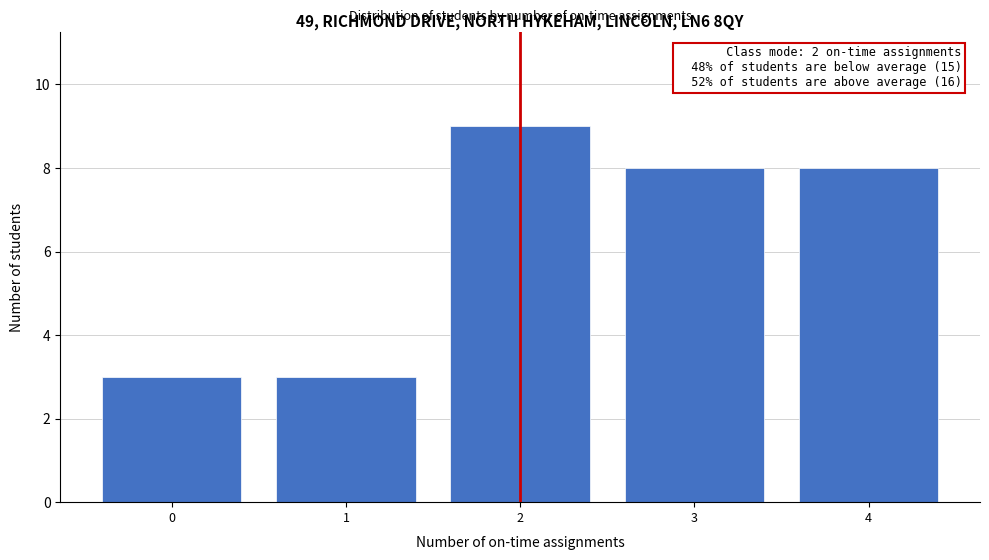

Reading right to left, transcribe all the data shown in this chart.

4=8	3=8	2=9	1=3	0=3